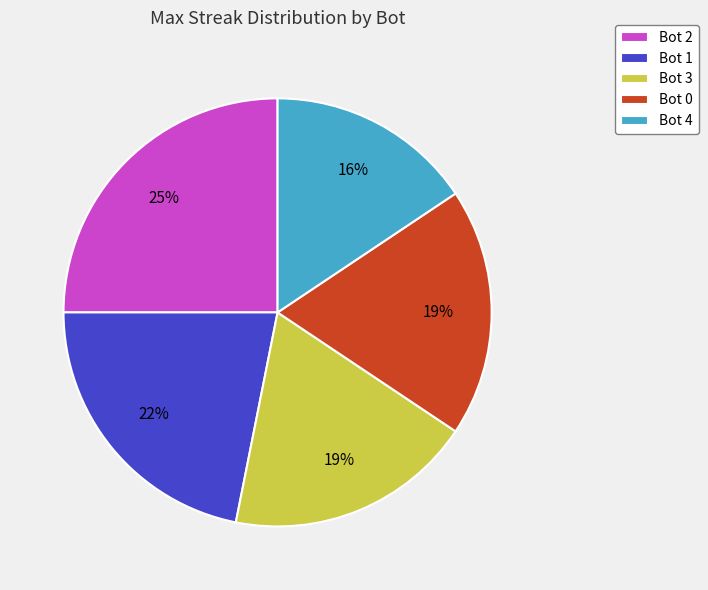

The Bot 0 slice represents 19% of the pie. True or false?

True